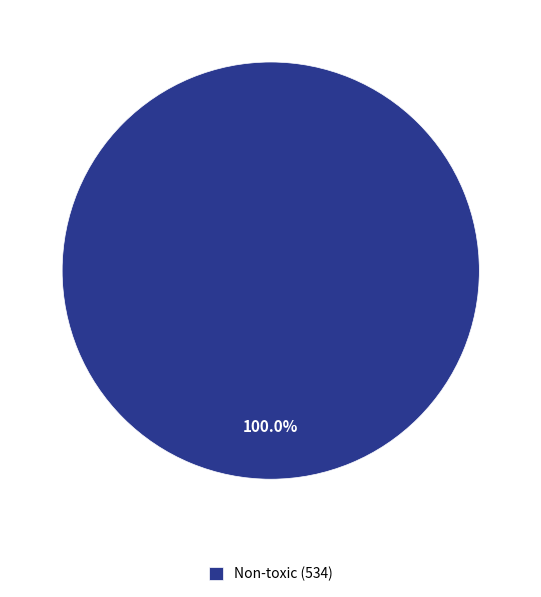

Which slice represents more than half of the pie?

Non-toxic (534)